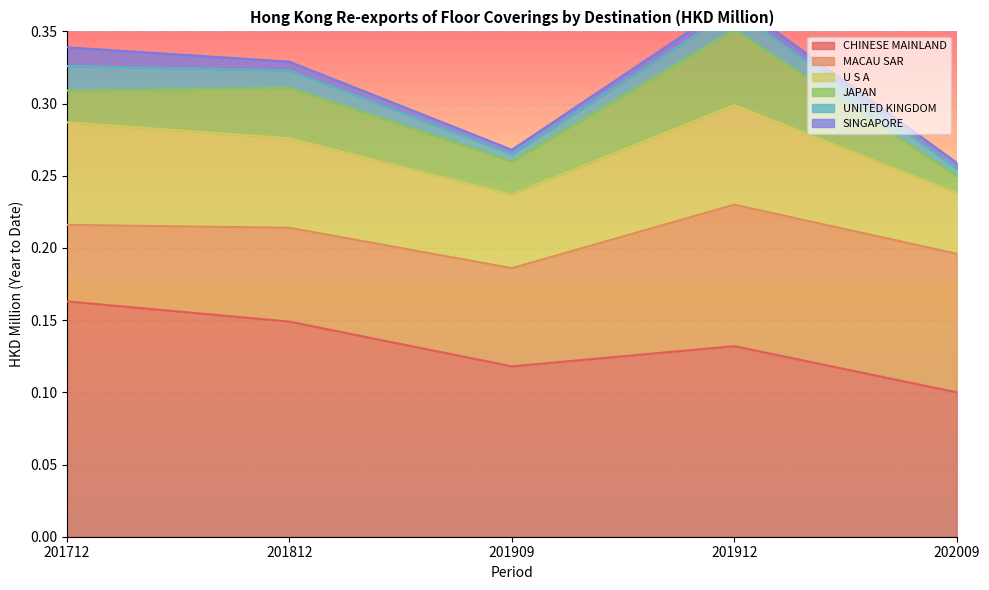

What is the value of the U S A point at the 4th from the left?

0.1